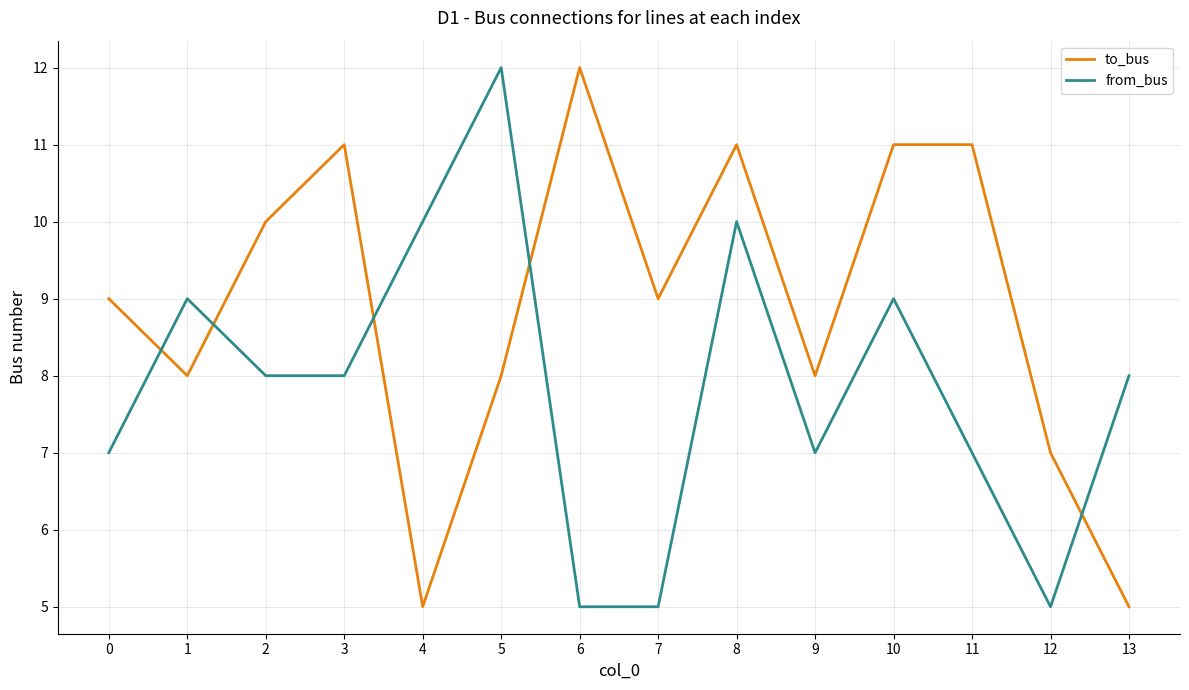

The value of from_bus at 2 is 8. True or false?

True